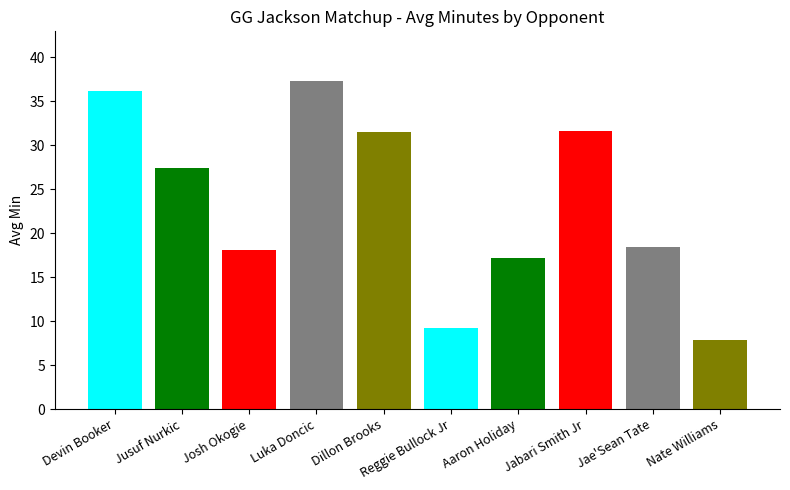

What is the difference between the second highest and minimum values?

28.2